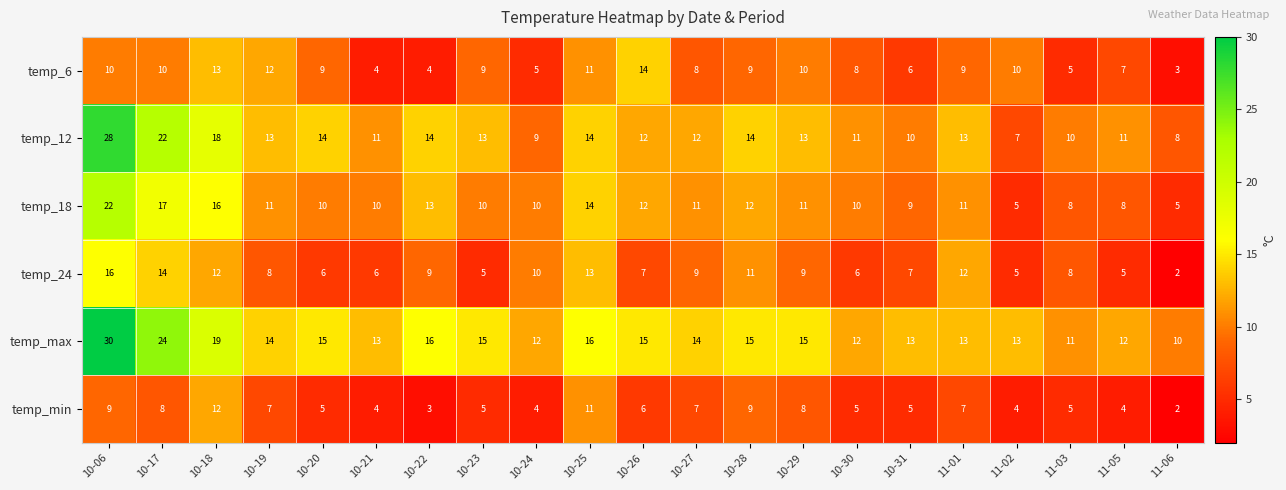

The temp_min series shows 5 at 10-20. True or false?

True